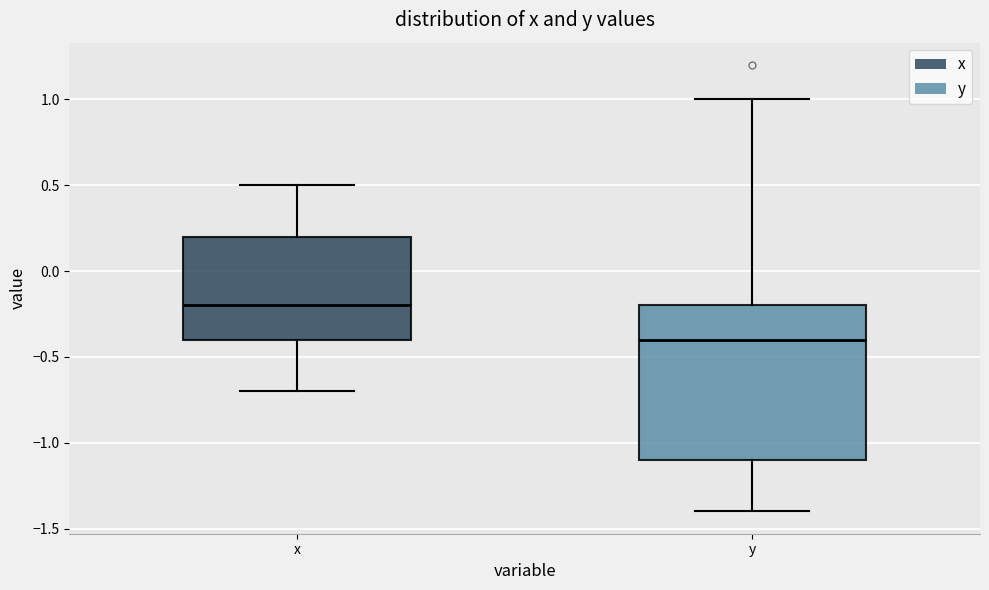

Reading left to right, read every box against the y-axis: the position of its median line, the range the box covers, and the ends of its whiskers. The values are not printed on the chart, so give them approximately, as read against the axis.

x: median -0.2, box -0.4 to 0.2, whiskers -0.7 to 0.5
y: median -0.4, box -1.1 to -0.2, whiskers -1.4 to 1.0